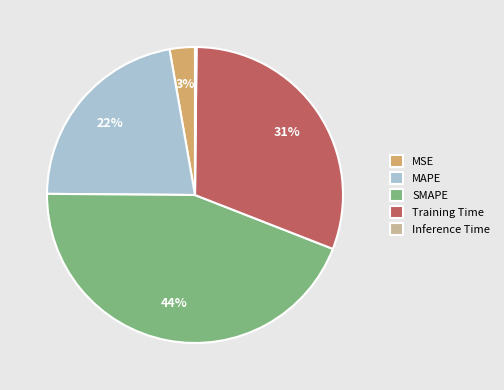

What percentage is the Training Time slice, to the nearest percent?

31%